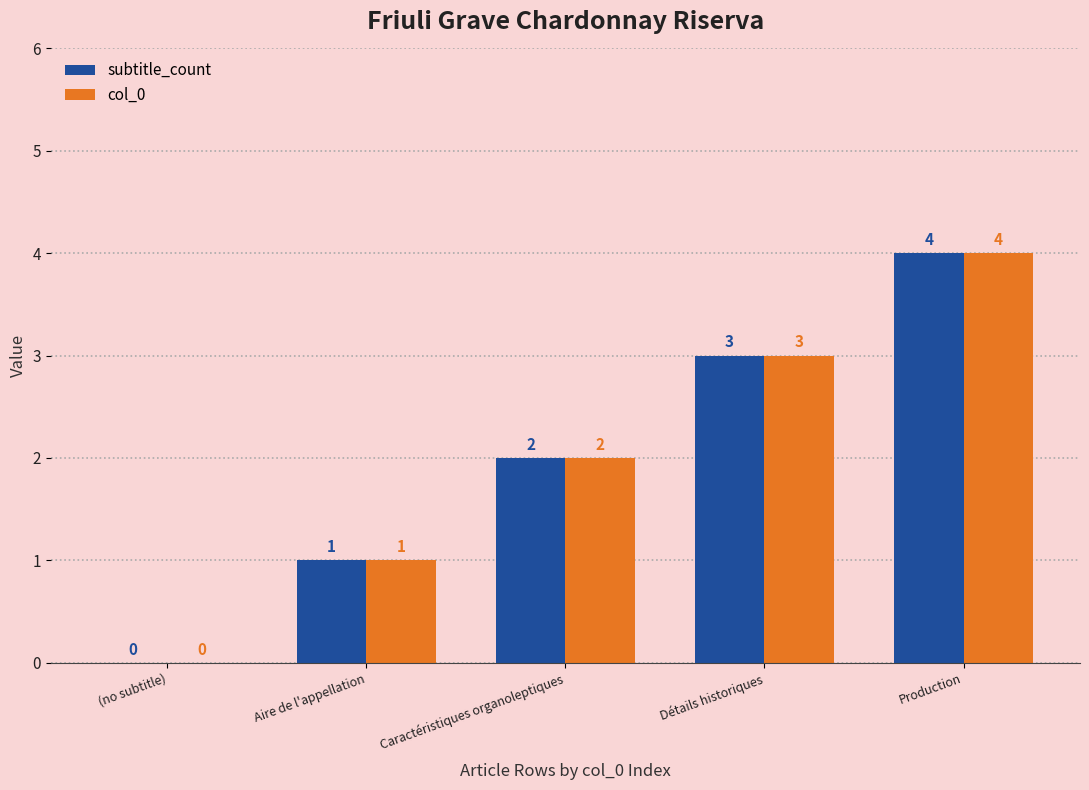

What is the total value across all series at Production?

8